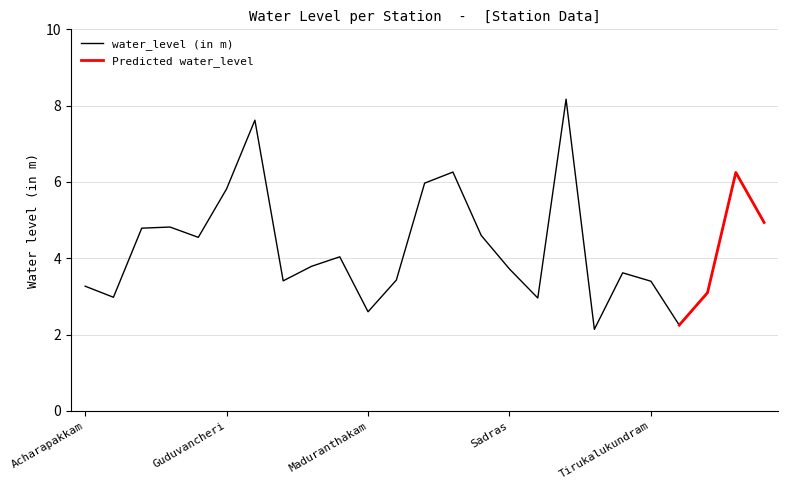

Reading left to right, list all the values displayed in this chart.

3.3	3.0	4.8	4.8	4.5	5.8	7.6	3.4	3.8	4.0	2.6	3.4	6.0	6.3	4.6	3.7	3.0	8.2	2.1	3.6	3.4	2.2	3.1	6.2	4.9